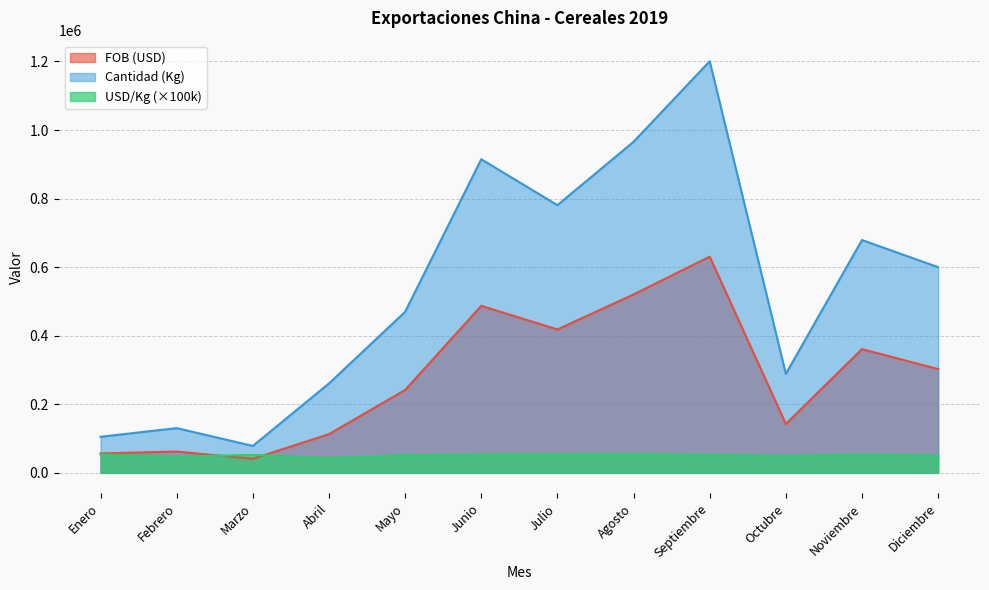

What is the value of the FOB (USD) M point at the 8th from the left?

520385.8